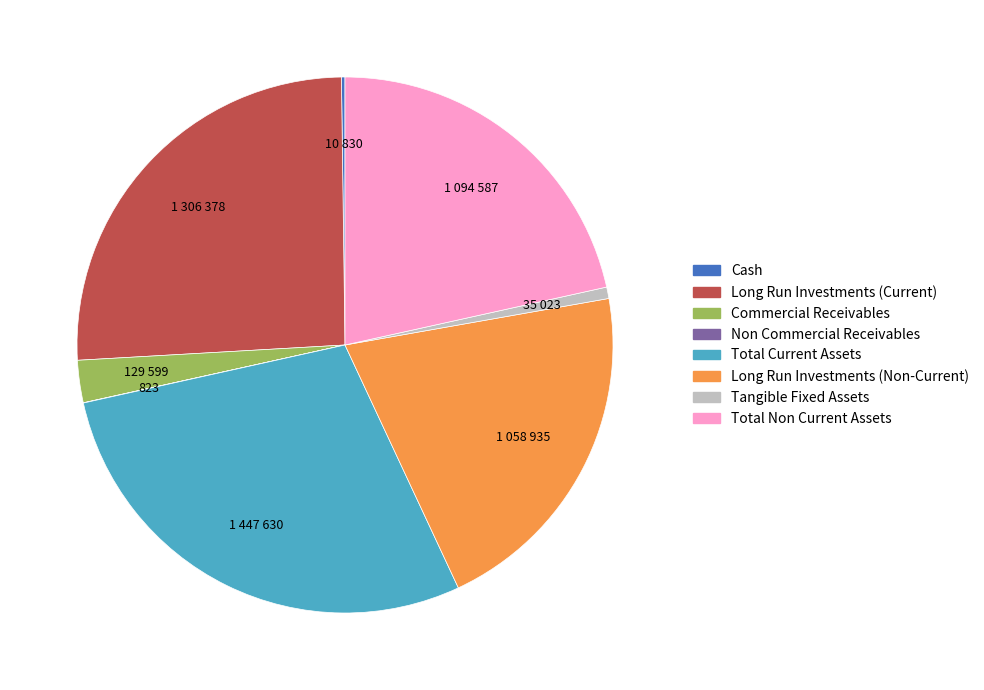

Combined, do Tangible Fixed Assets and Total Current Assets account for over 50%?

No